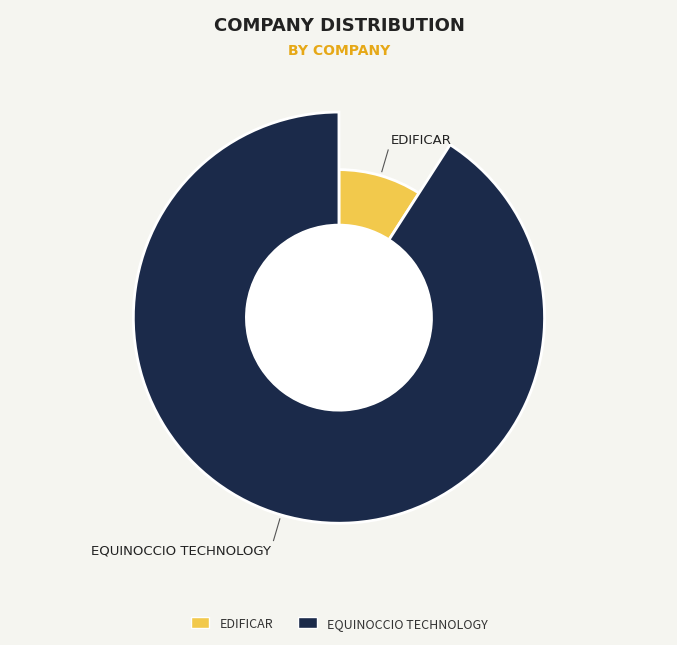

Between EQUINOCCIO TECHNOLOGY and EDIFICAR, which is larger?

EQUINOCCIO TECHNOLOGY